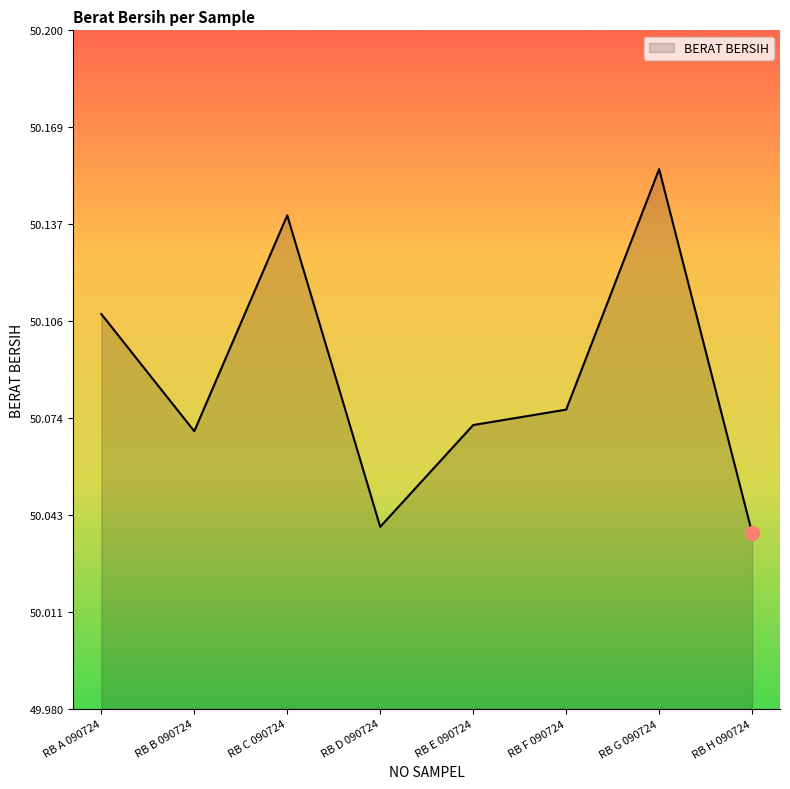

Which category has the highest value across all series?

RB G 090724